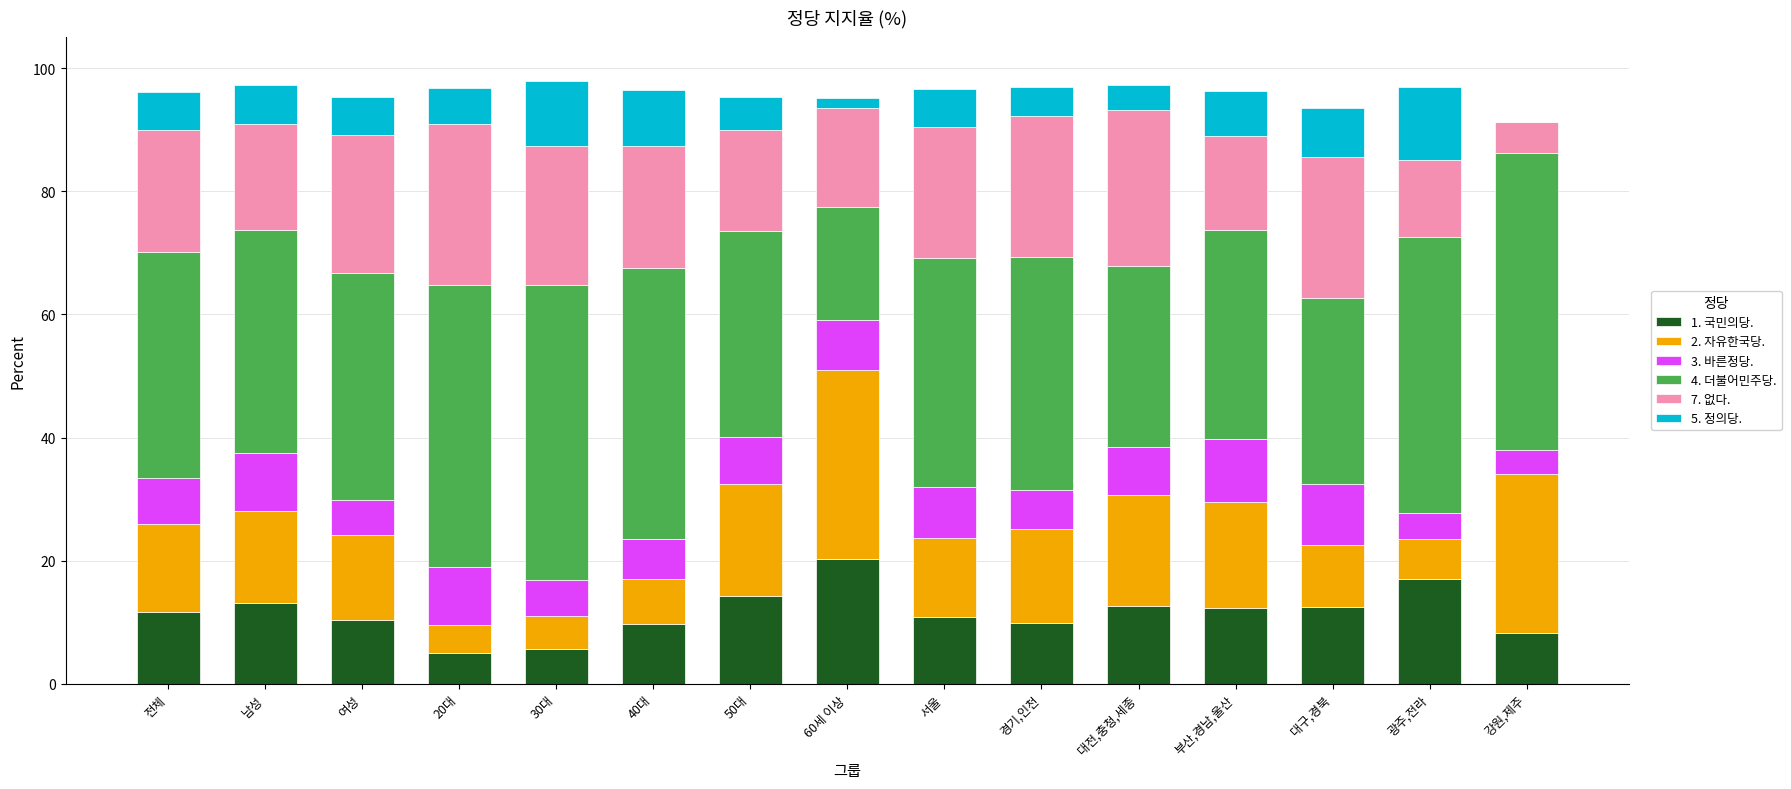

The 1. 국민의당. series shows 16.3 at 서울. True or false?

False